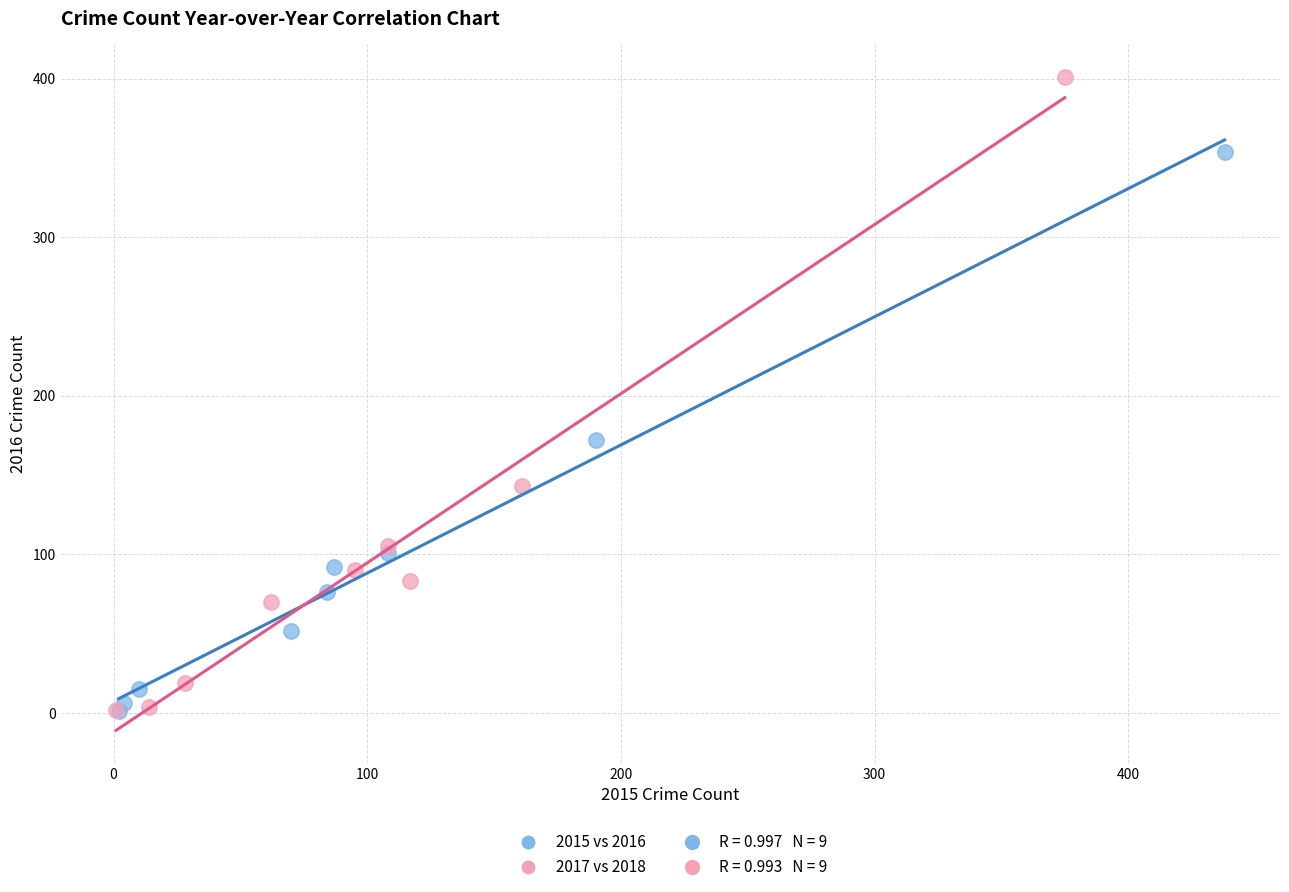

Which series reaches the maximum Y coordinate?

2017 vs 2018